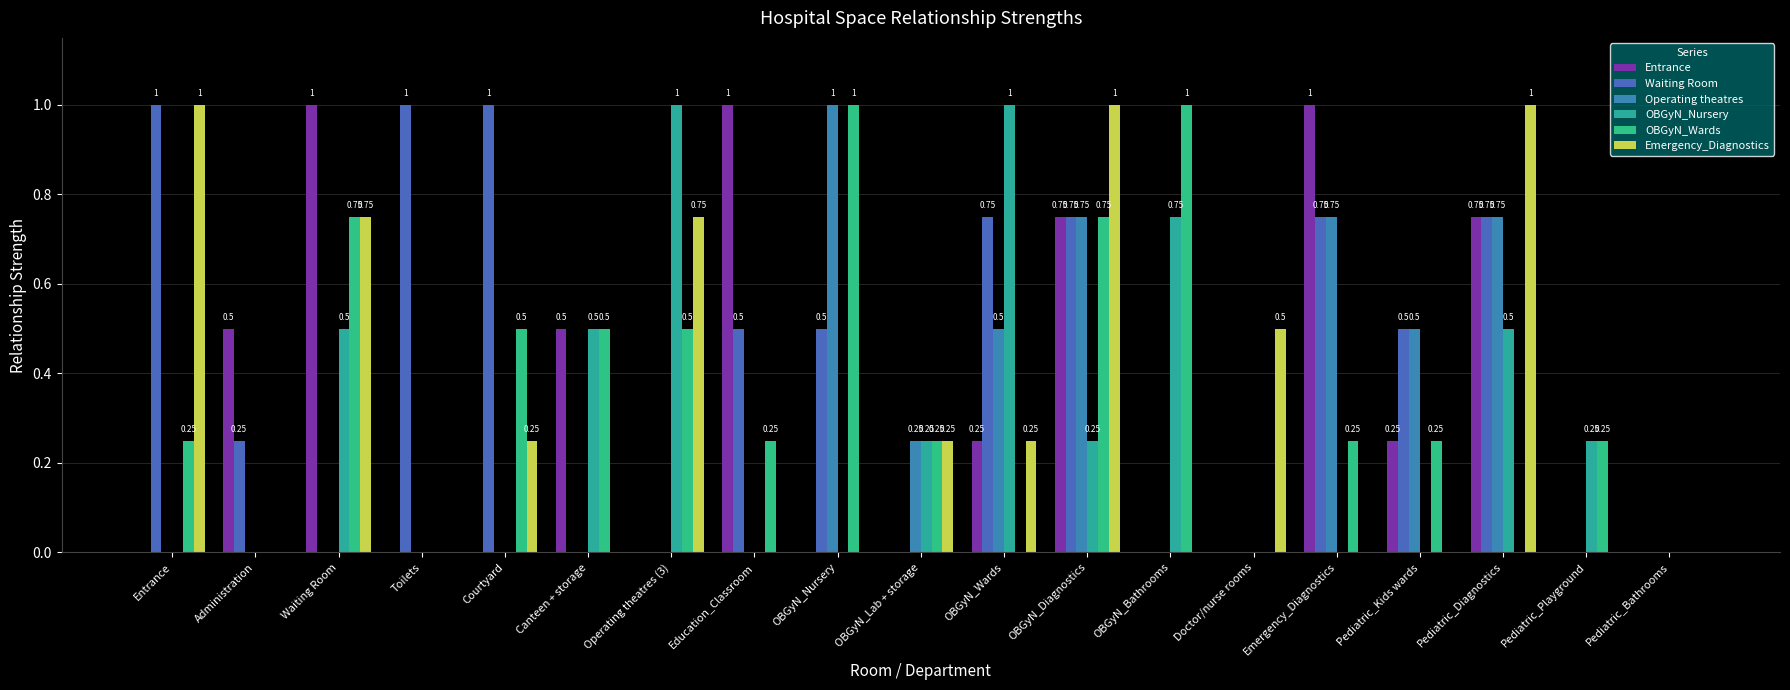

What are all the series names shown in the legend?

Entrance, Waiting Room, Operating theatres, OBGyN_Nursery, OBGyN_Wards, Emergency_Diagnostics